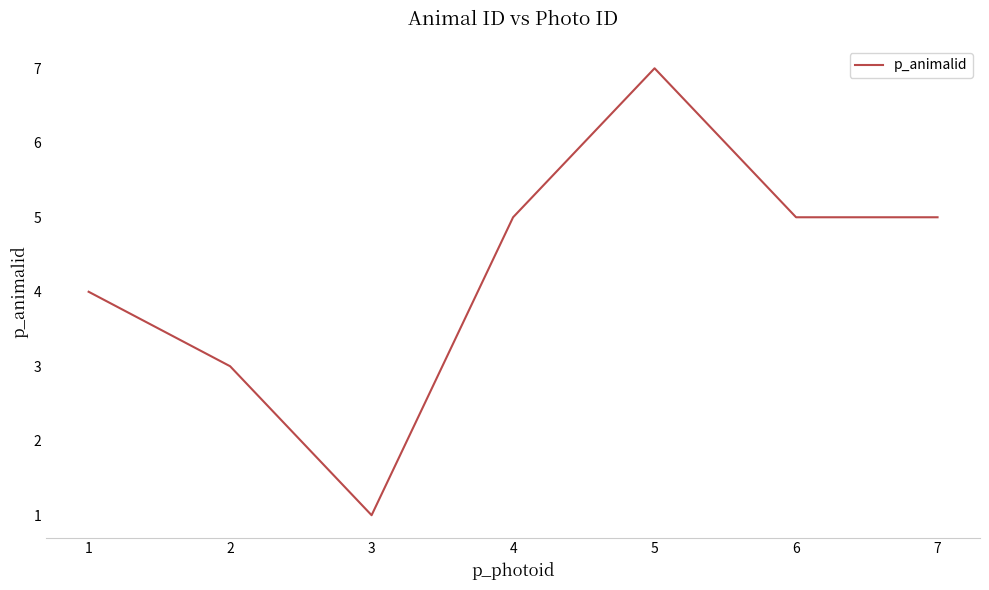

Count the number of data series in this chart.

1